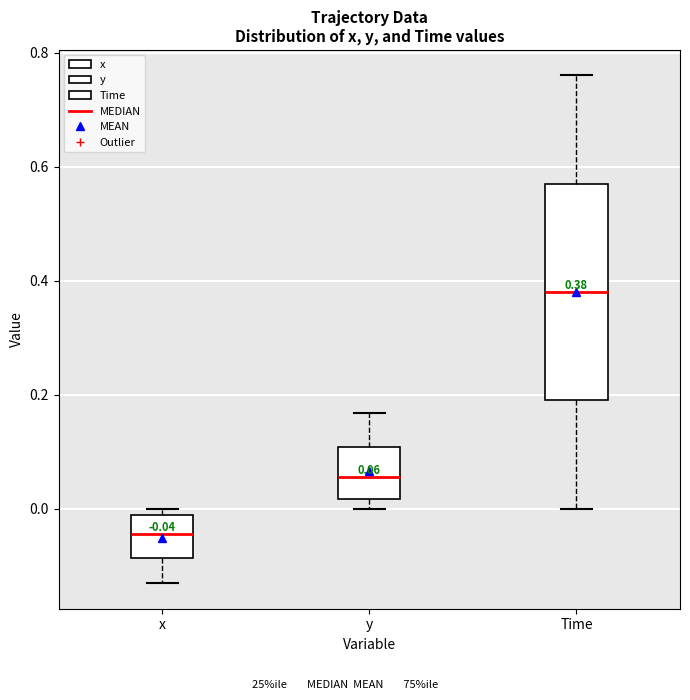

Comparing the boxes themselves (not the whiskers), which one is the tallest?

Time